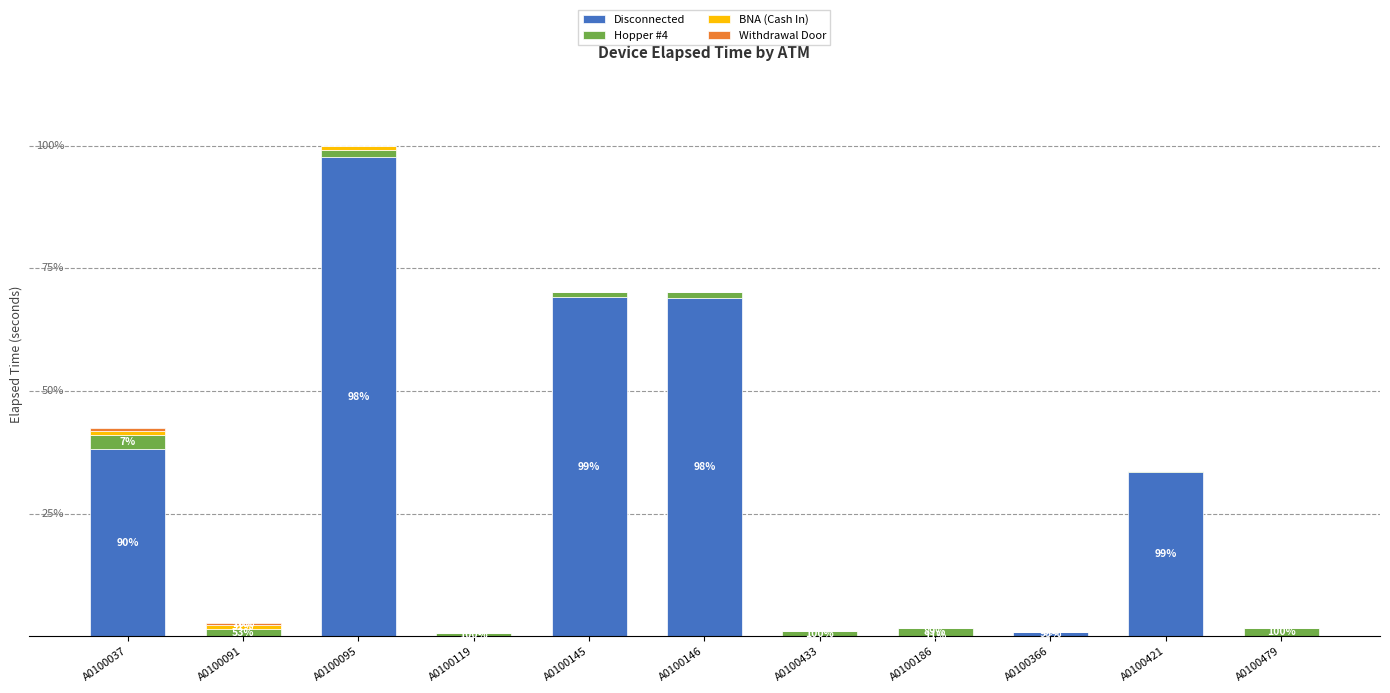

Are the bars horizontal?

No